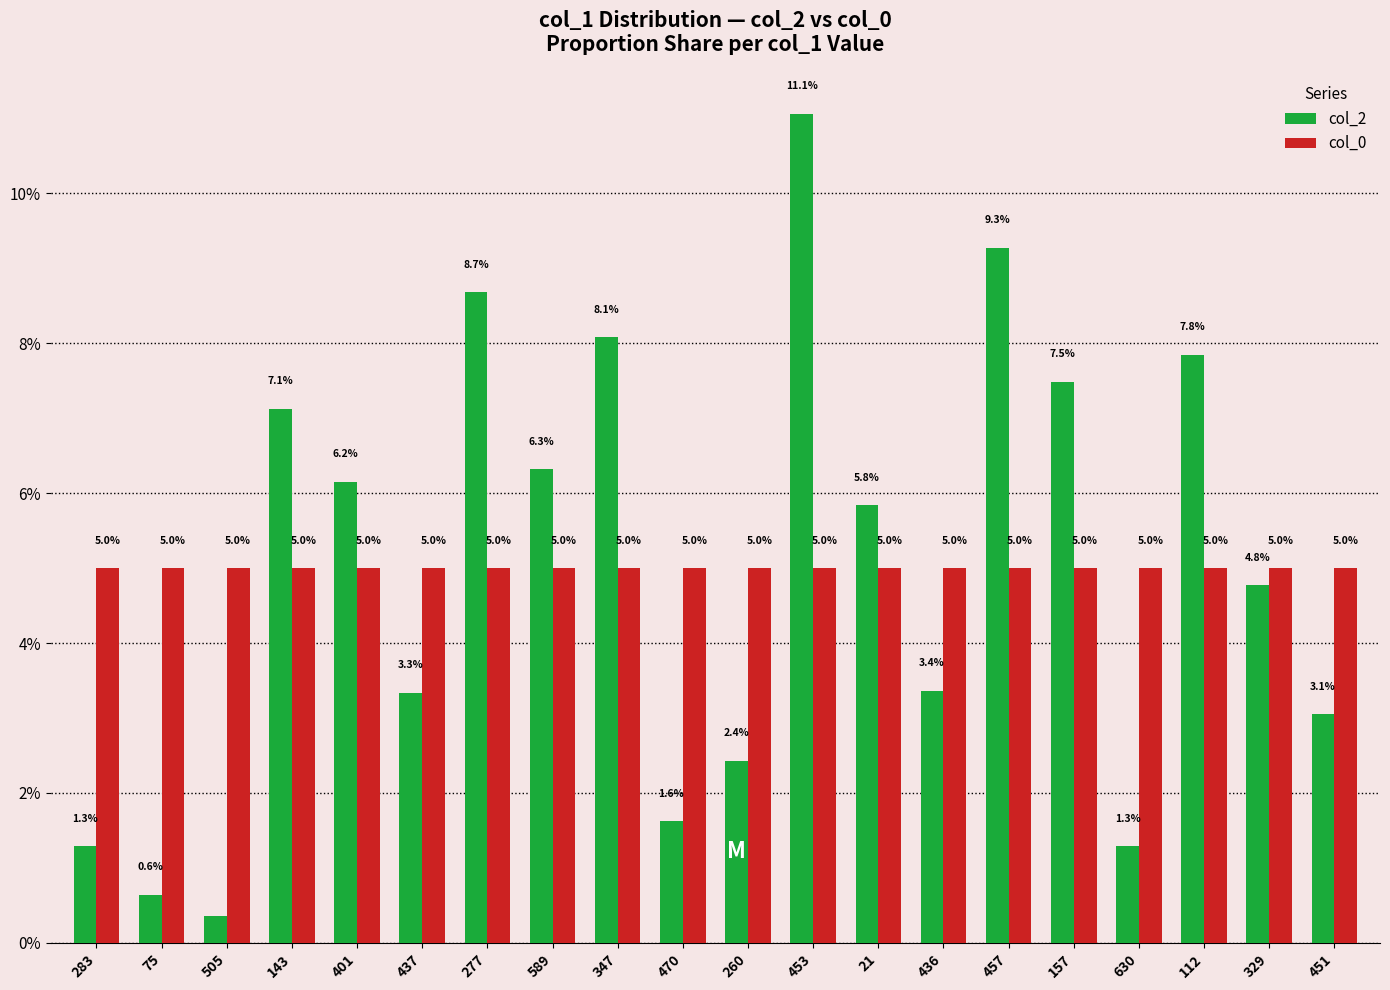

How many bars are there in each group?

2